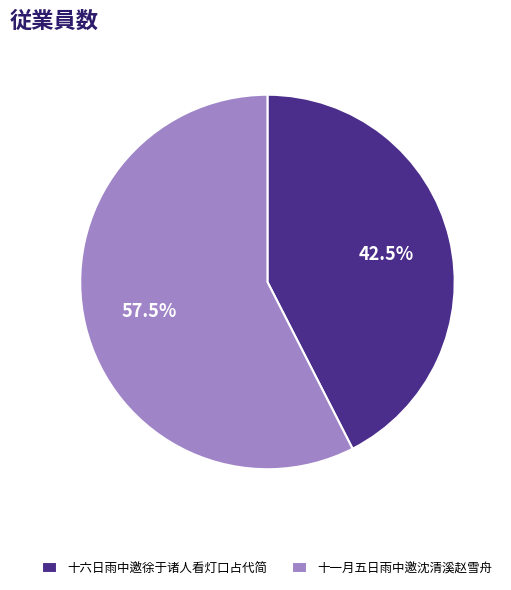

Combined, do 十六日雨中邀徐于诸人看灯口占代简 and 十一月五日雨中邀沈清溪赵雪舟 account for over 50%?

Yes